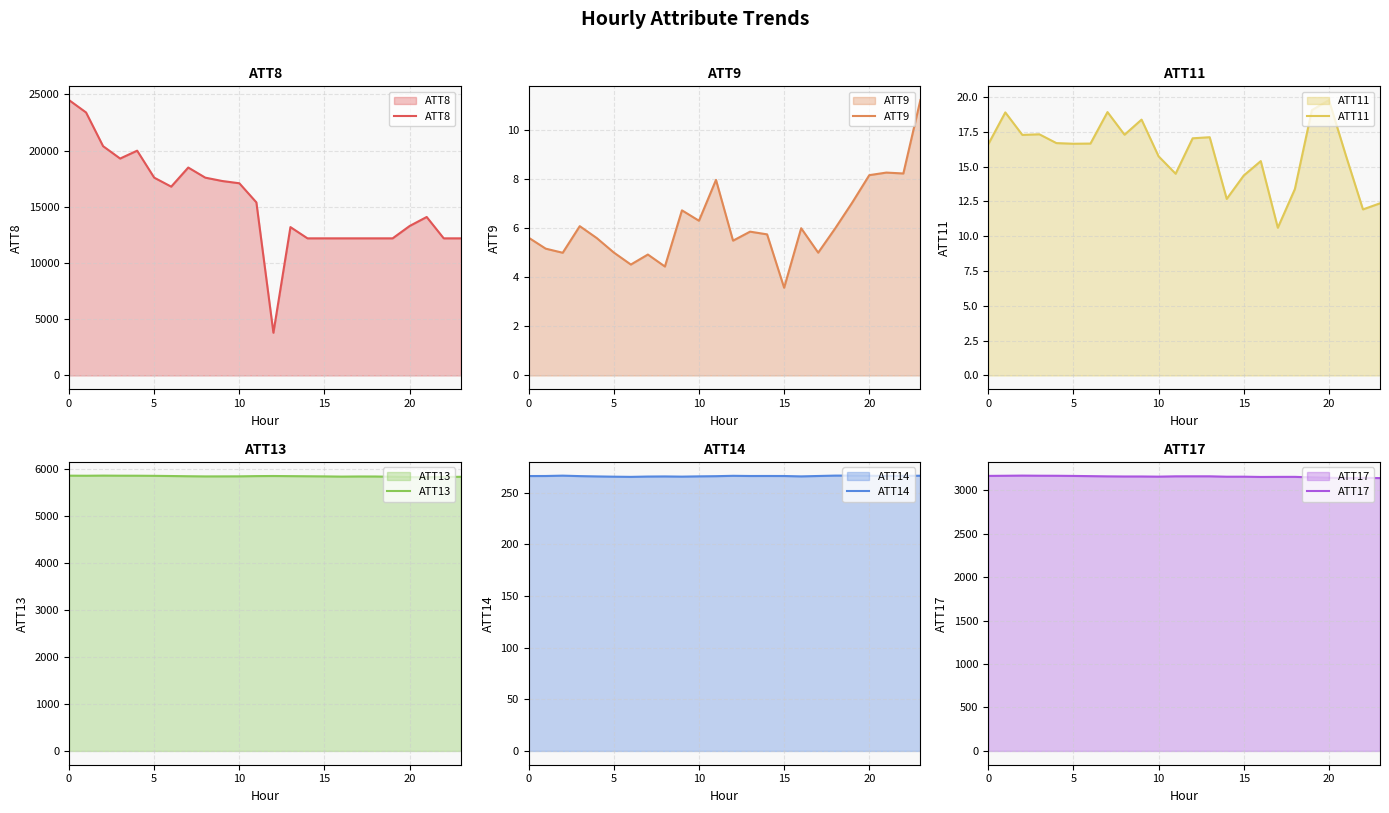

What is the sum of all ATT17 values?

75748.9